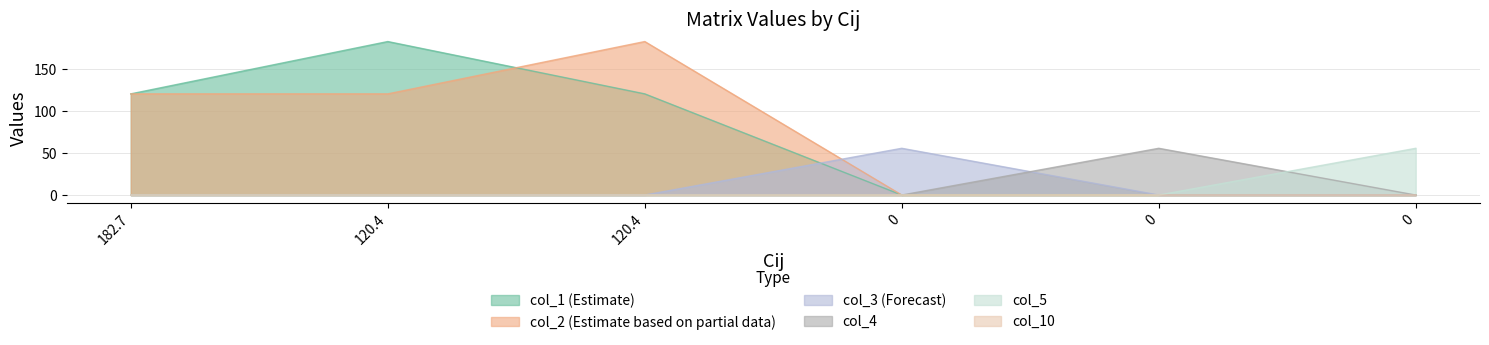

List the series in order of their peak value, lowest first.

col_10, col_3, col_4, col_5, col_1, col_2